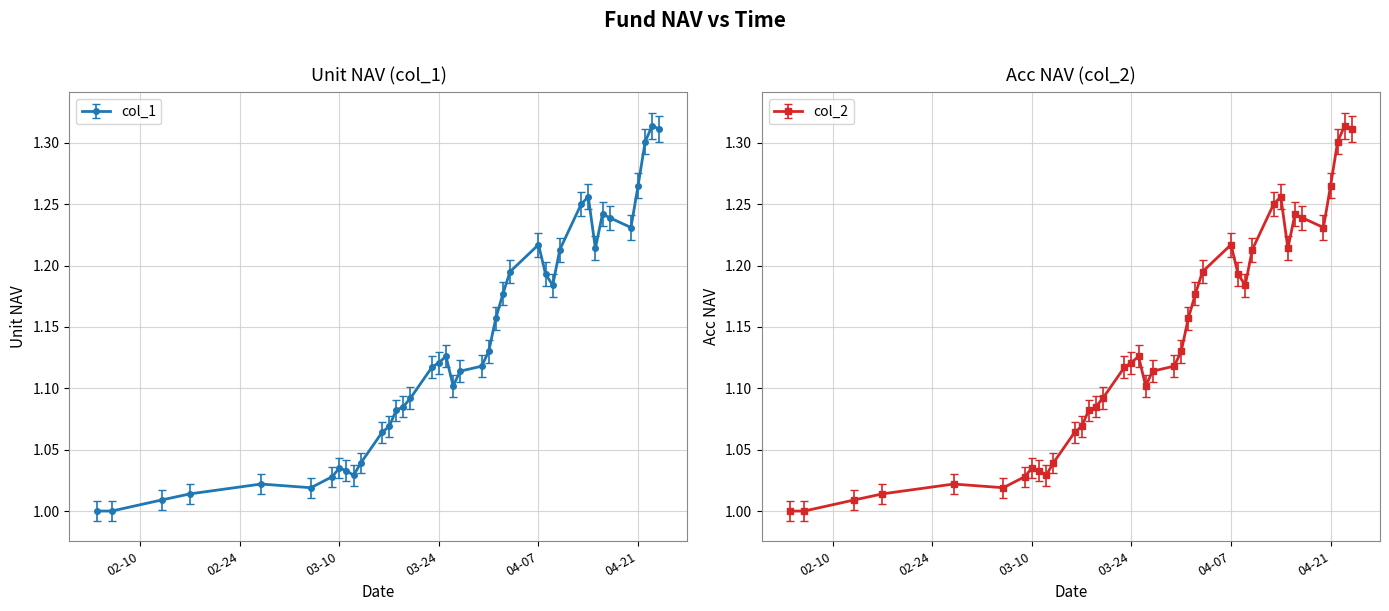

What position from the left is 04-21?

37